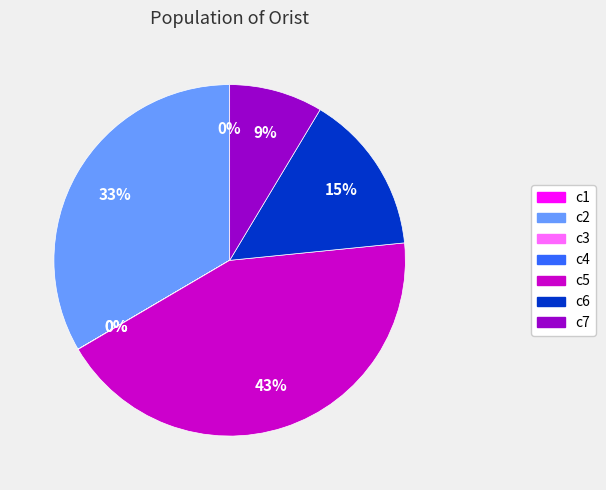

Is it true that c2 is 33% of the pie?

True